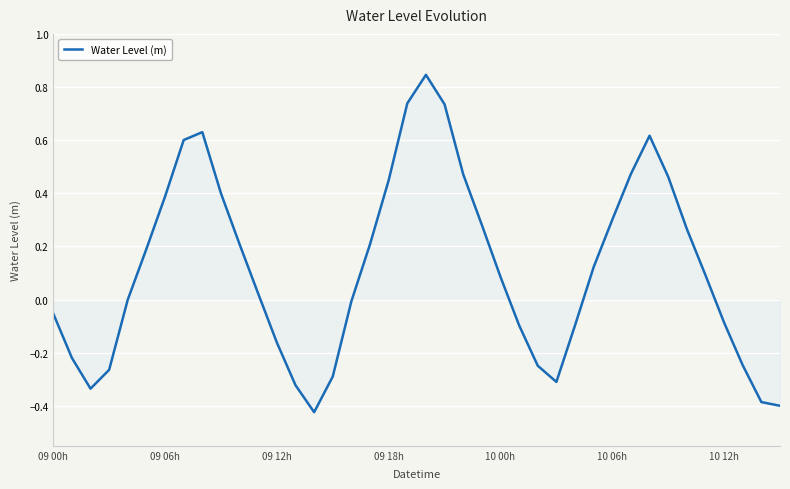

What is the difference between the maximum and minimum values?

1.3